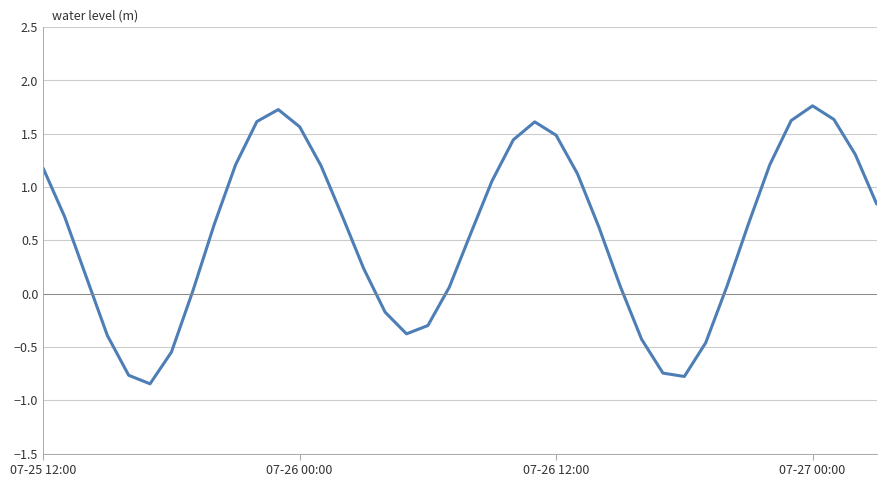

What is the greatest value displayed?

1.8